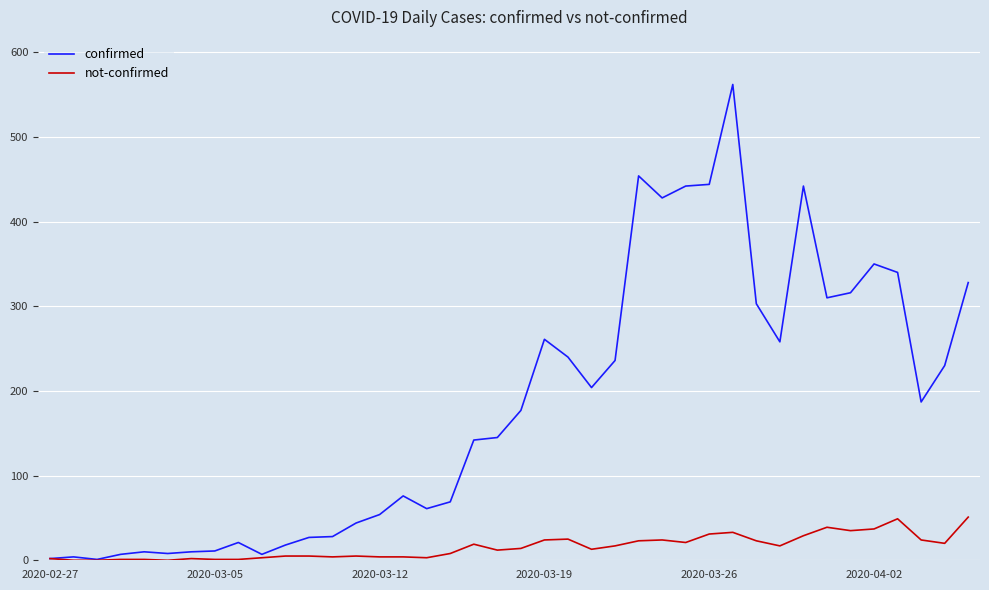

Which series has the largest range (max minus min)?

confirmed